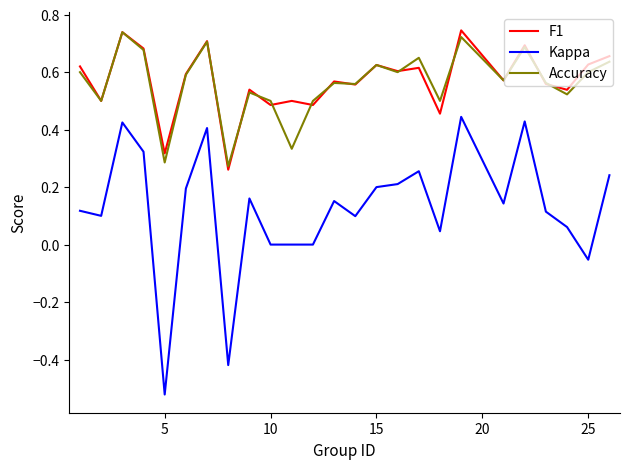

True or false: Kappa and F1 intersect in this chart.

False